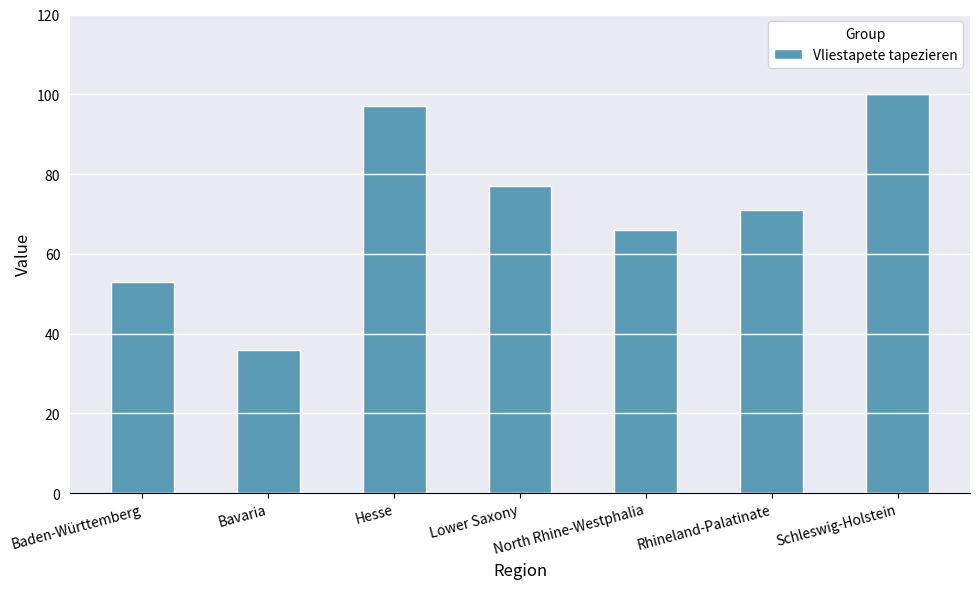

Are the bars horizontal?

No